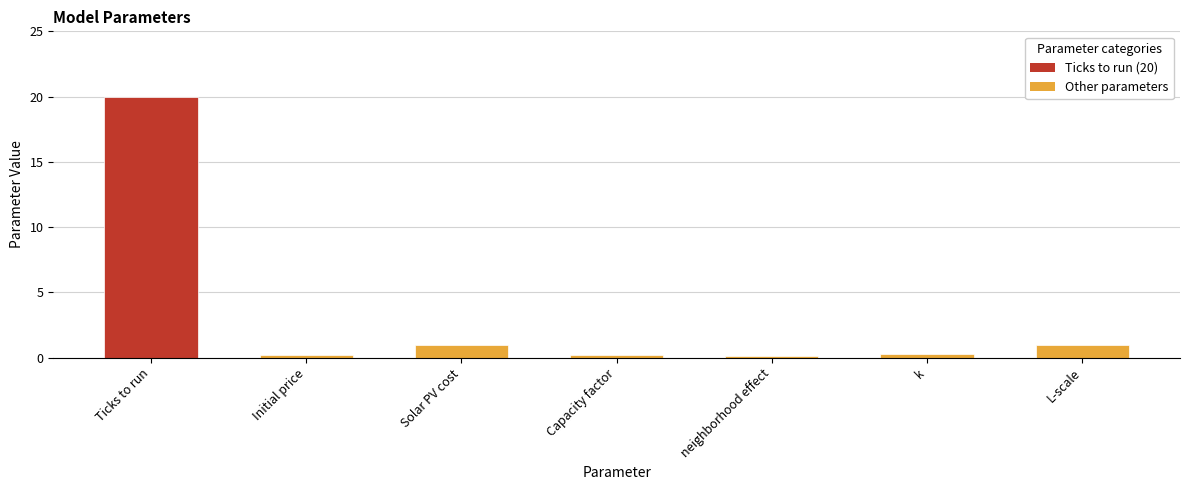

What is the maximum value shown in the chart?

20.0